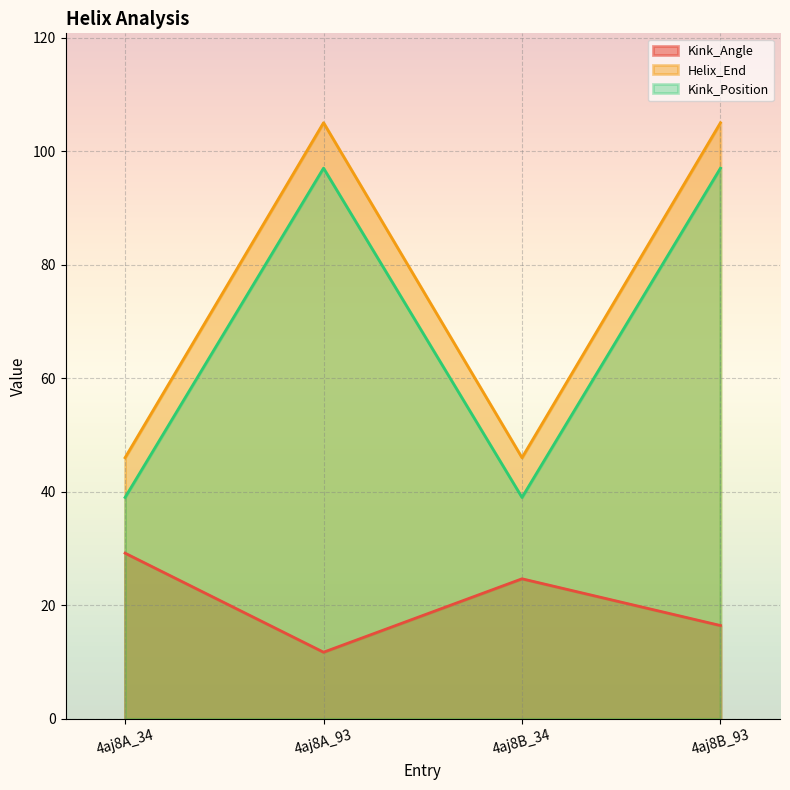

True or false: Helix_End and Kink_Angle intersect in this chart.

False